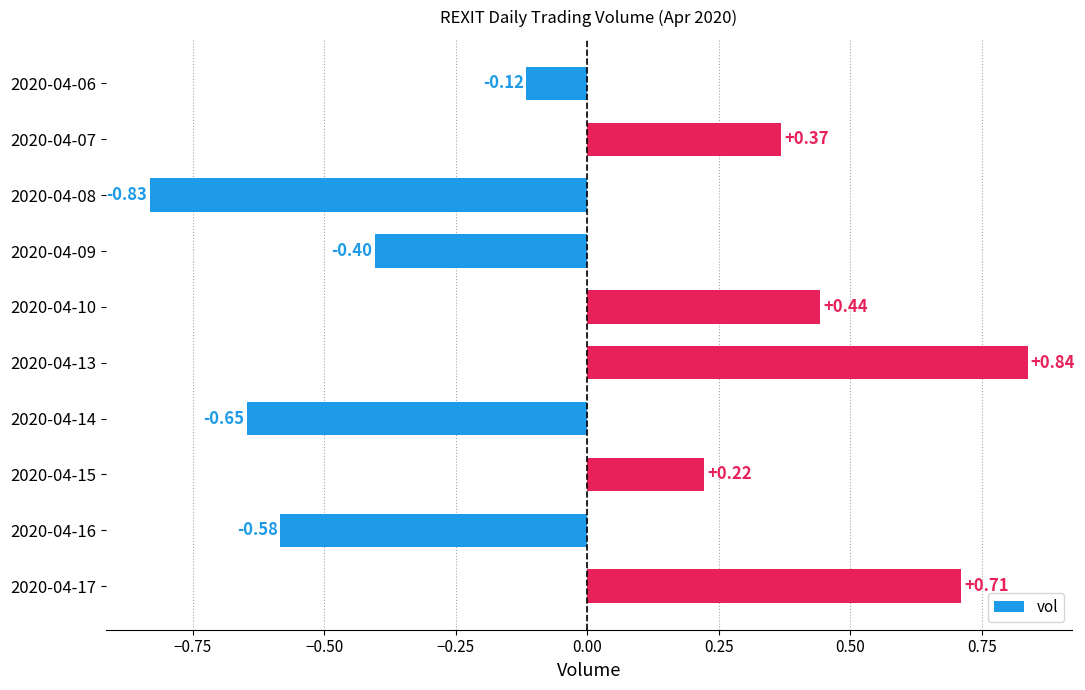

What is the difference between the second highest and minimum values?

1.5